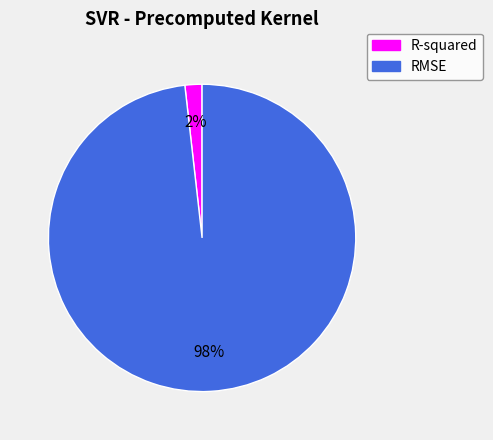

The RMSE slice represents 88% of the pie. True or false?

False